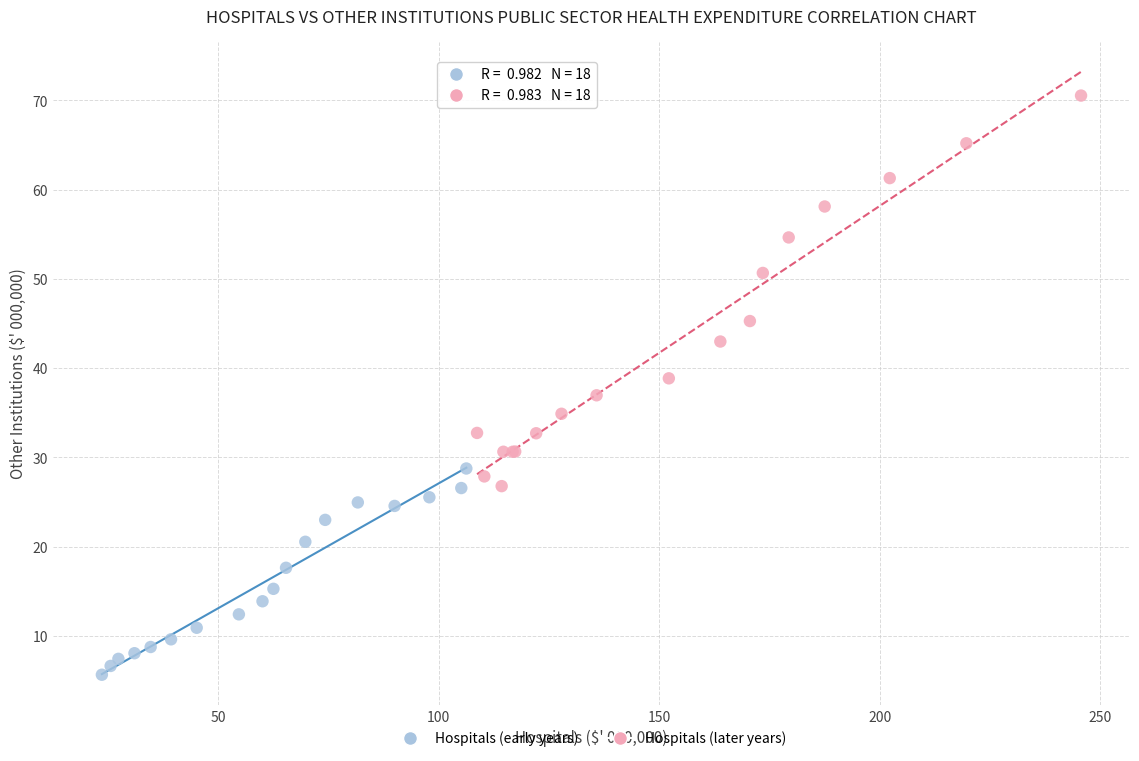

Which series reaches the maximum Y coordinate?

Hospitals (later years)